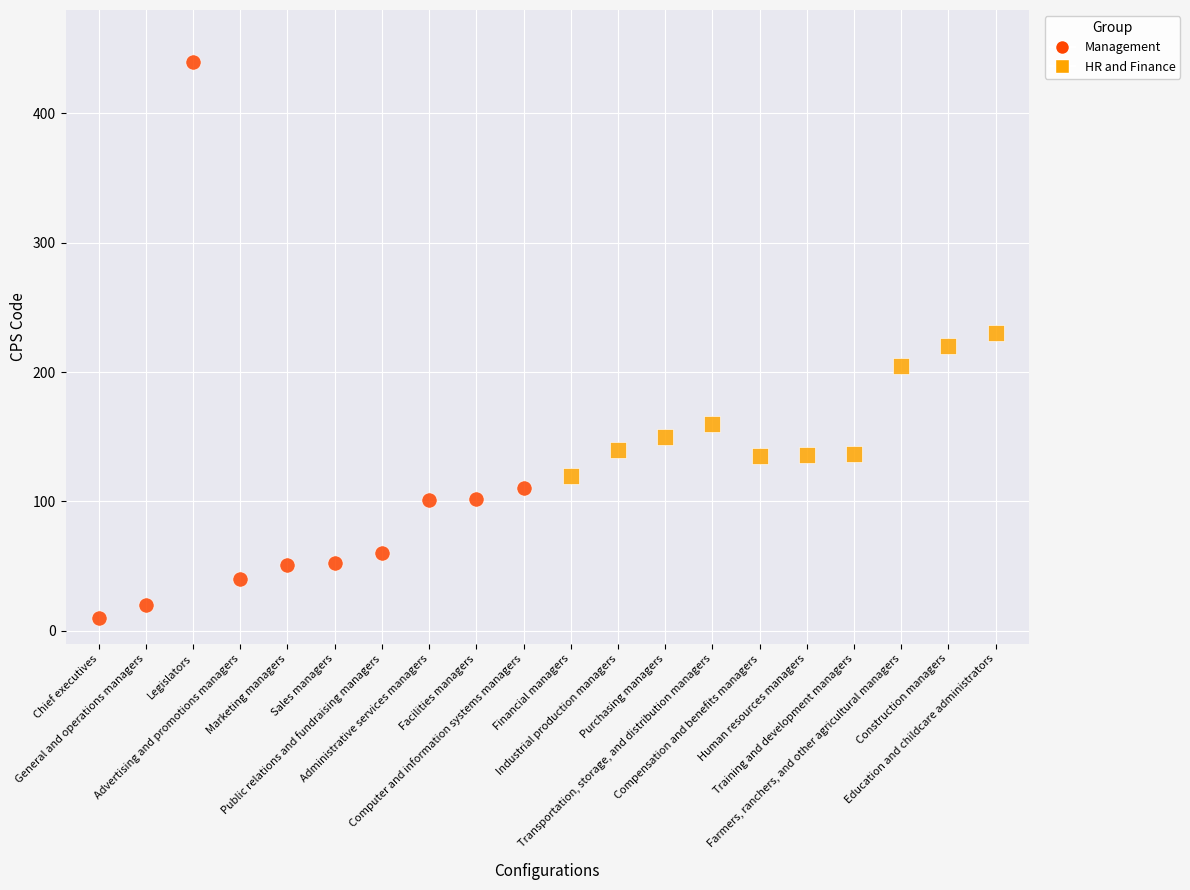

Which series reaches the maximum Y coordinate?

Management